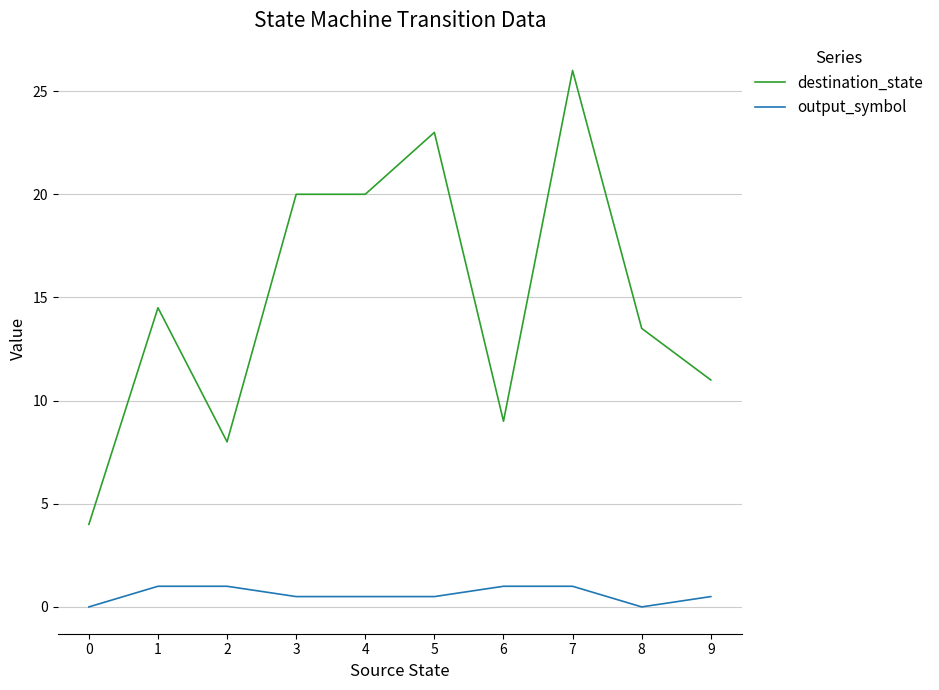

Which series has the largest total across all categories?

destination_state